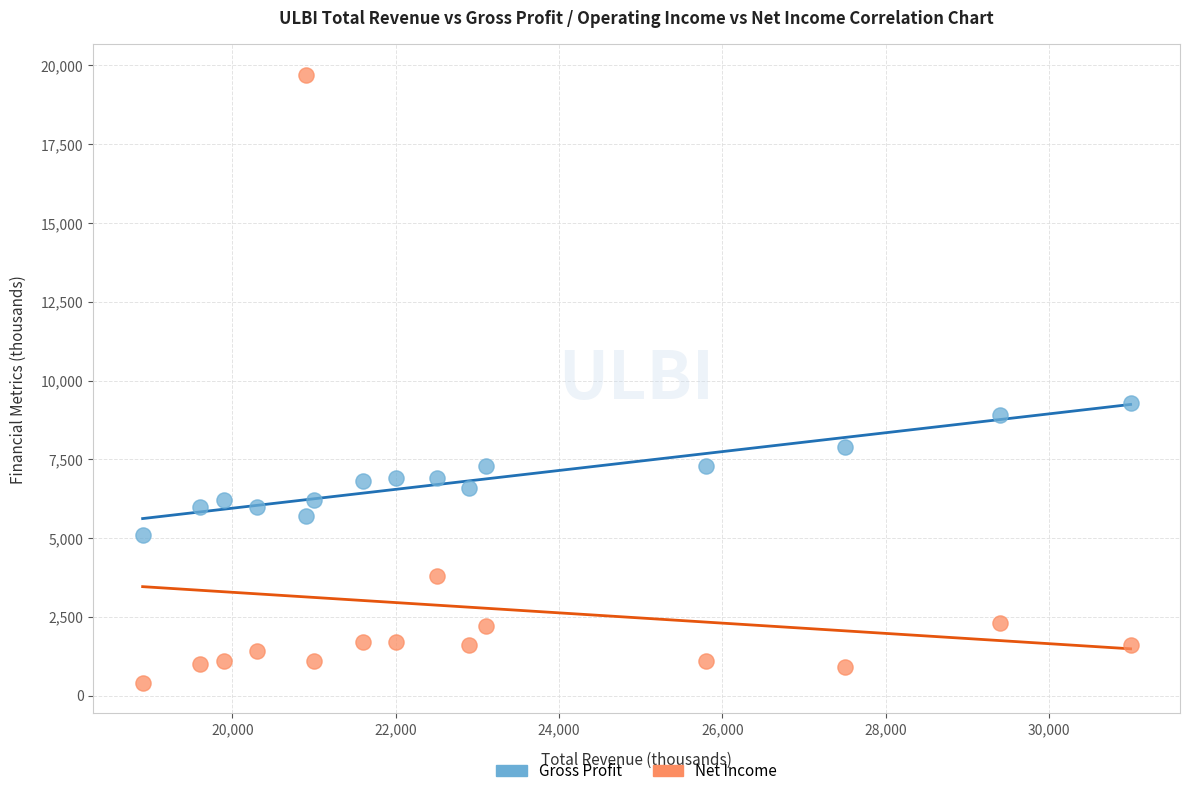

What is the X range (max minus min) for the scatter plot?

12100